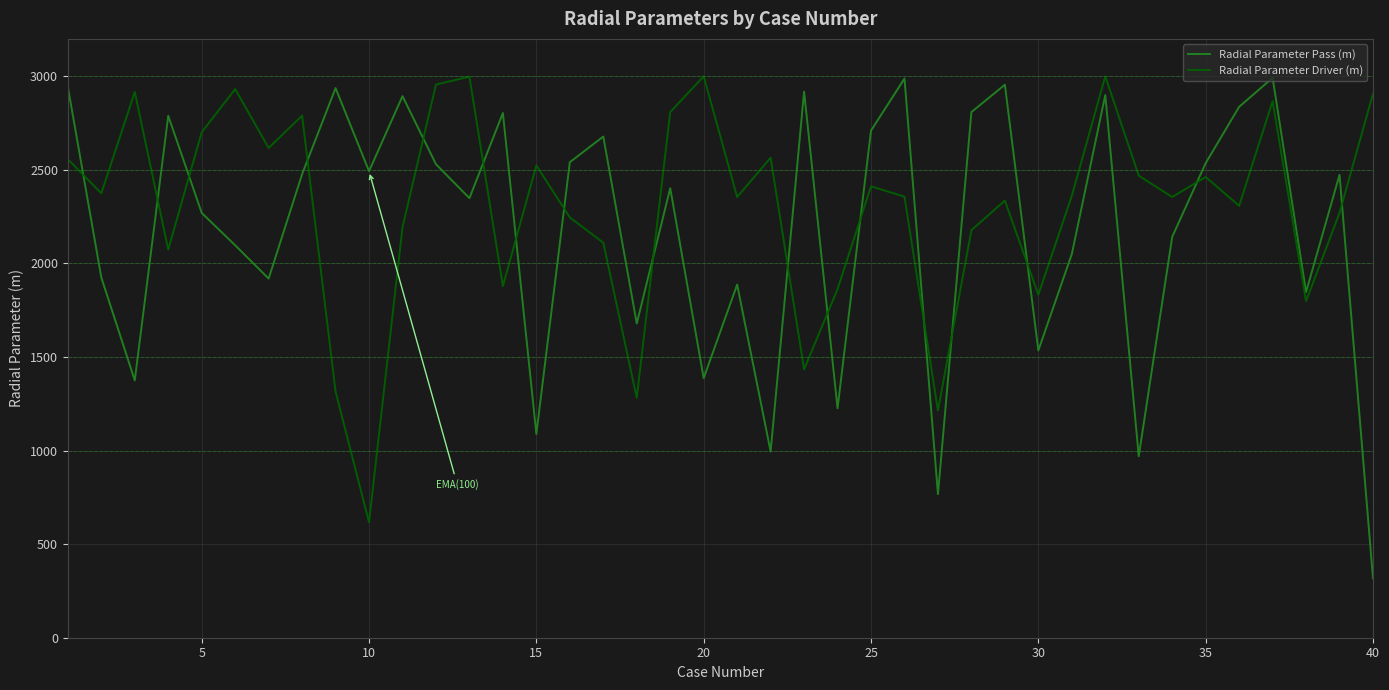

Which series has the largest range (max minus min)?

Radial Parameter Pass (m)